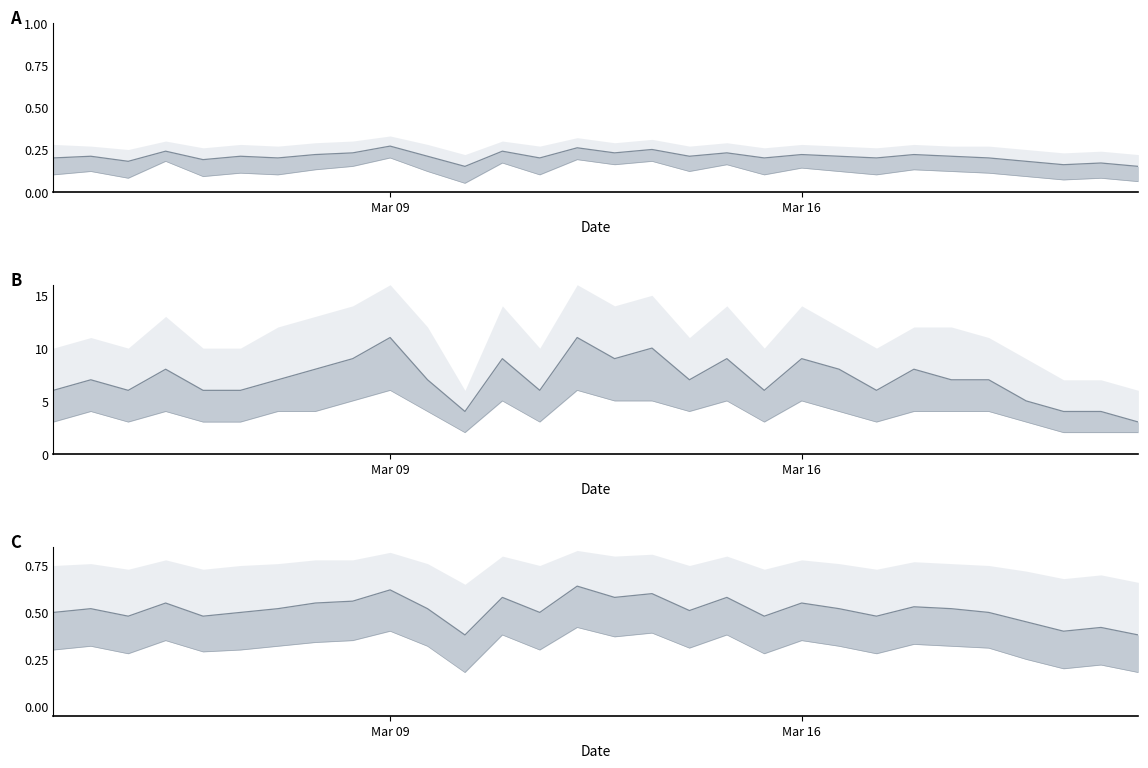

Does the chart have visible grid lines?

No